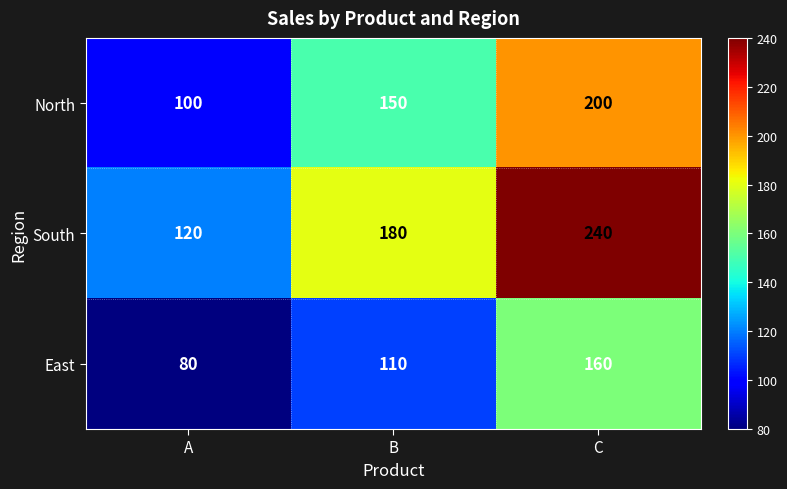

Reading left to right, what are all the values shown in this chart?

North: 100	150	200
South: 120	180	240
East: 80	110	160